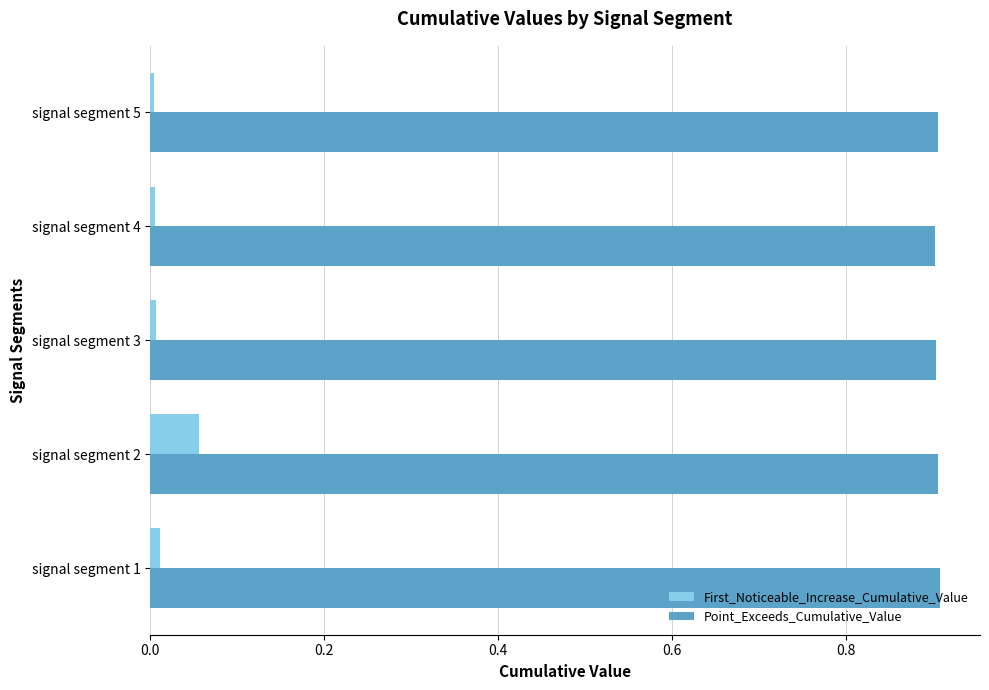

Rank the series at signal segment 4 from highest to lowest value.

Point_Exceeds_Cumulative_Value, First_Noticeable_Increase_Cumulative_Value